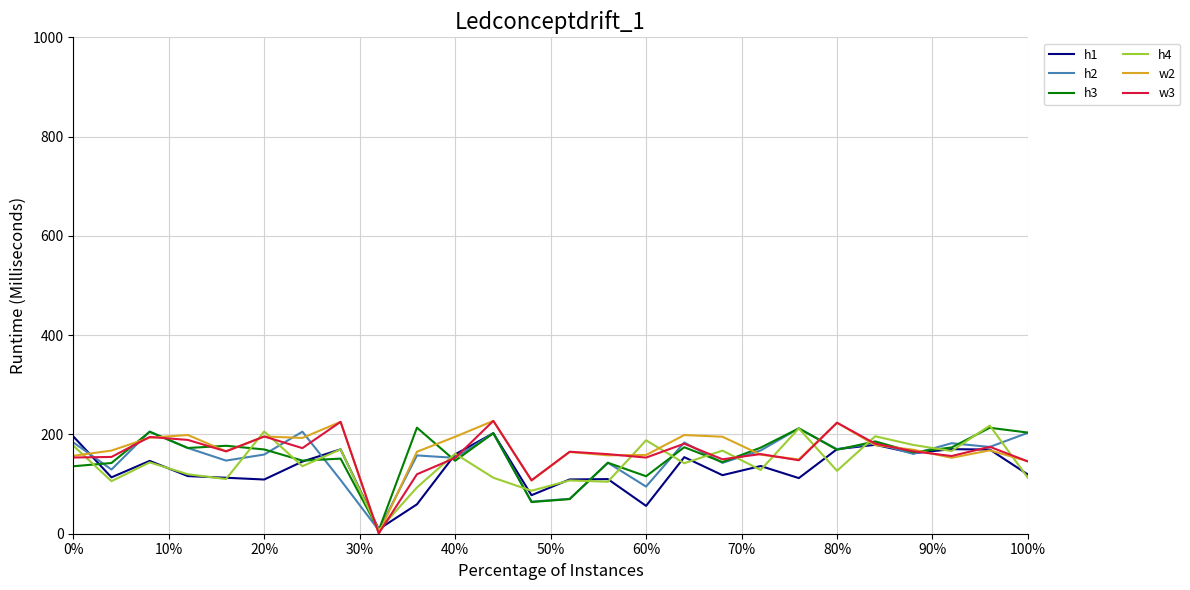

How many distinct data groups are displayed?

6